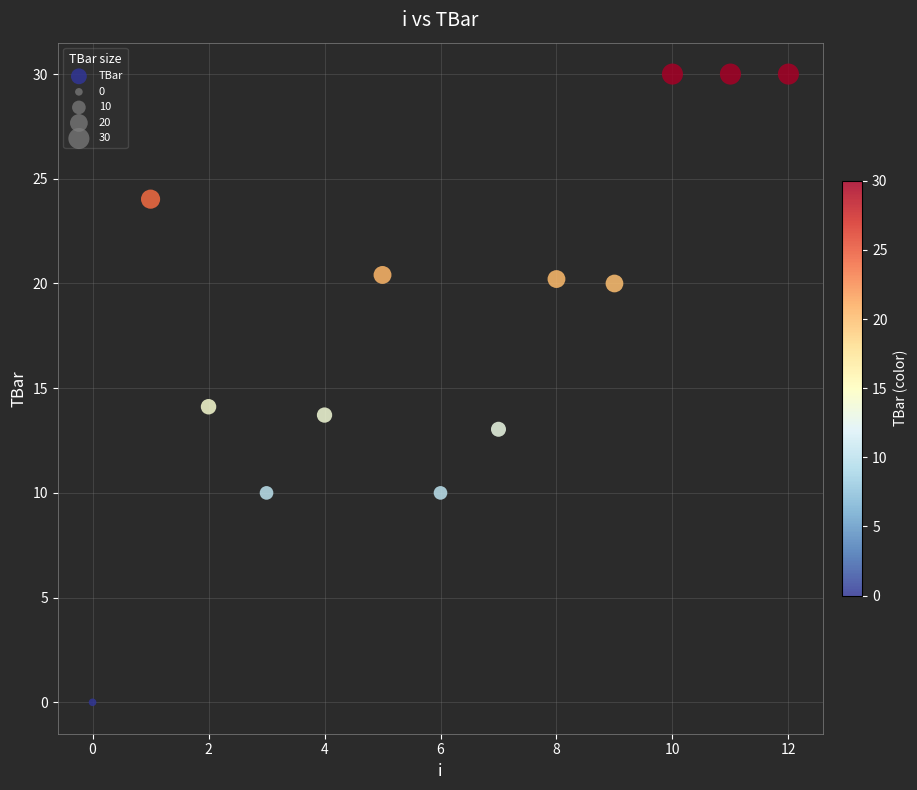

What is the range of Y values (max minus min)?

30.0